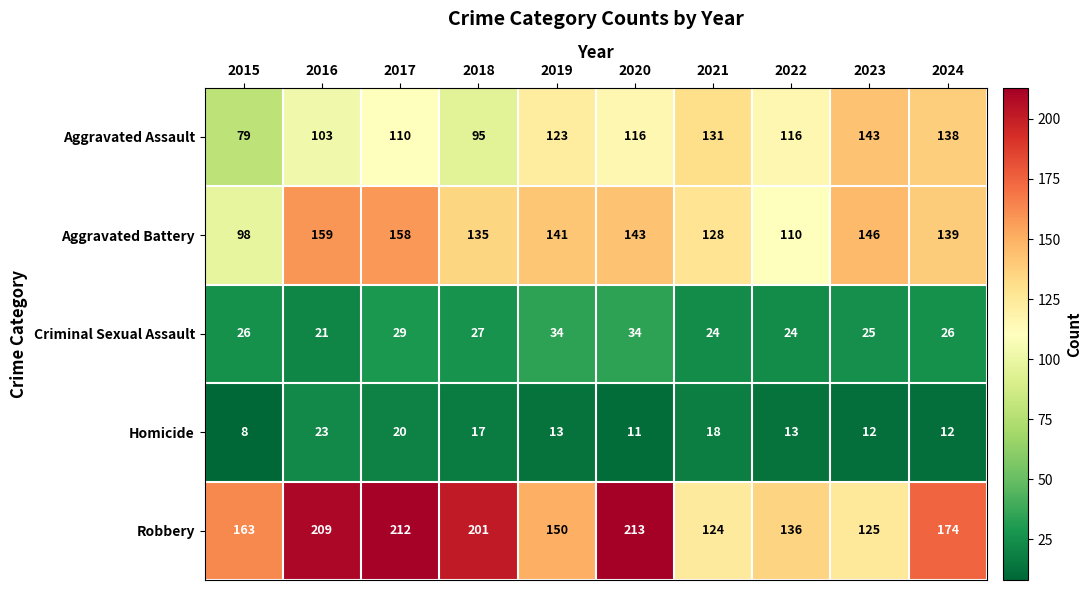

At how many categories does at least one series exceed 79?

10